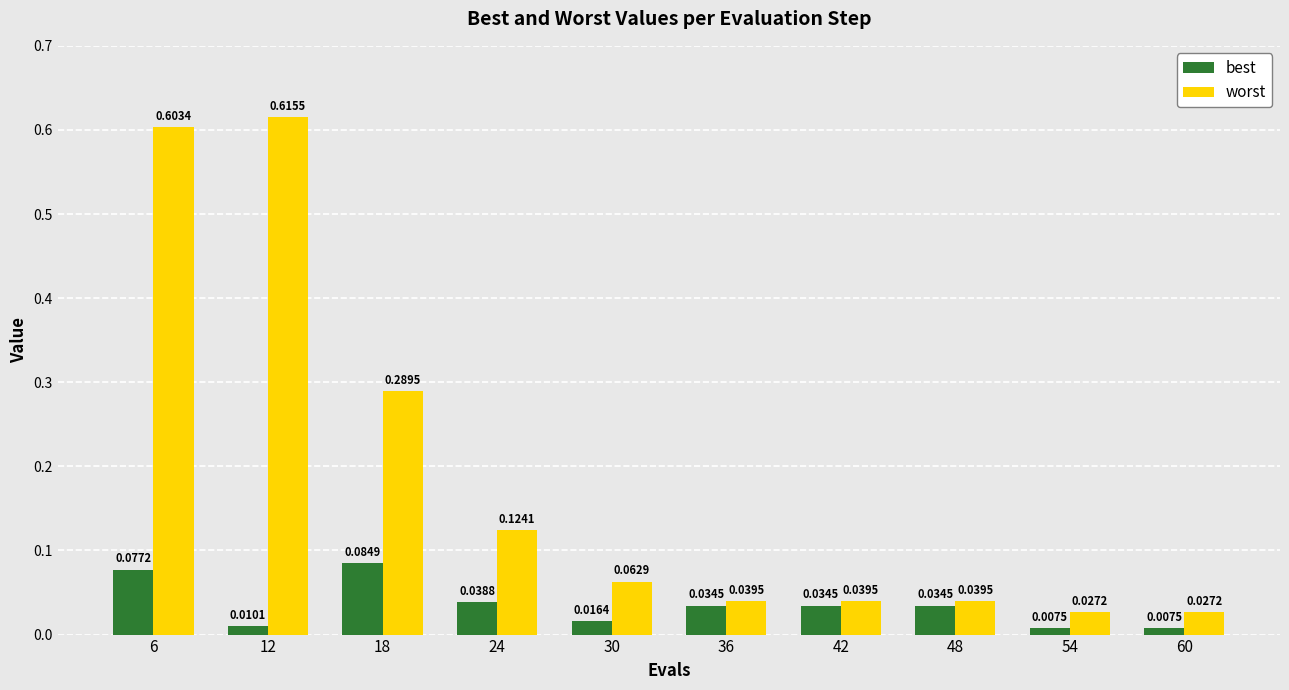

What is the total value across all series at 18?

0.4